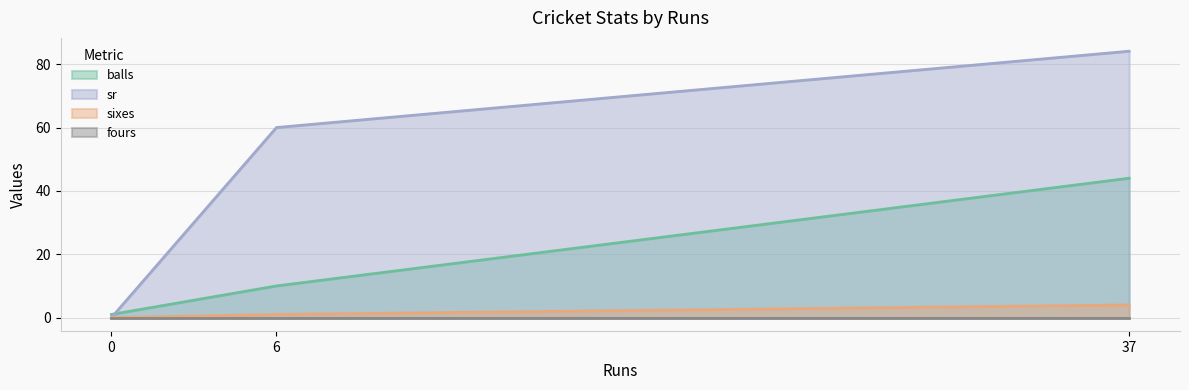

What is the sum of the sr values at 37 and 6?

144.1